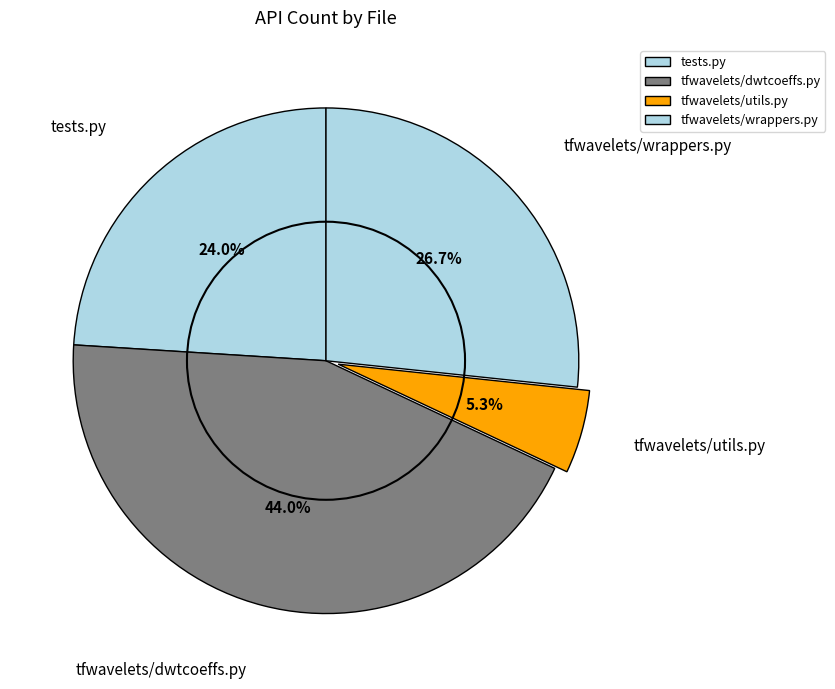

How many segments does this pie chart have?

4